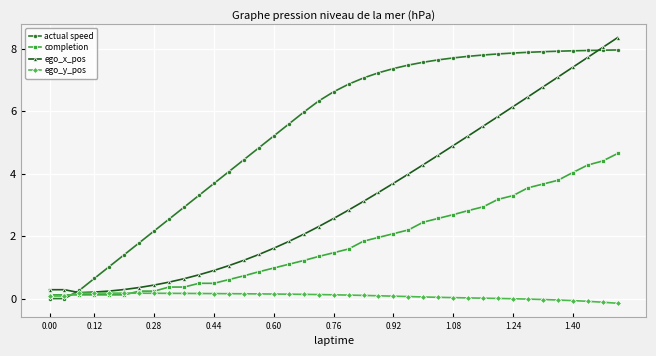

Is the value of ego_x_pos at 14 greater than the value of completion at 0.12?

Yes